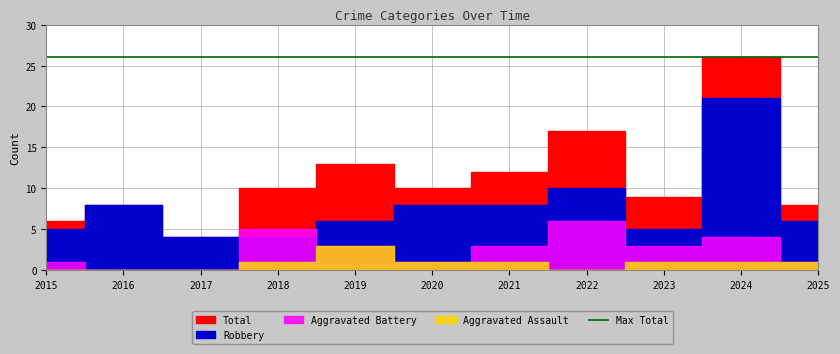

Reading right to left, transcribe all the data shown in this chart.

Aggravated Assault: 2025=1	2024=1	2023=1	2022=0	2021=1	2020=1	2019=3	2018=1	2017=0	2016=0	2015=0
Aggravated Battery: 2025=1	2024=4	2023=3	2022=6	2021=3	2020=1	2019=3	2018=5	2017=0	2016=0	2015=1
Robbery: 2025=6	2024=21	2023=5	2022=10	2021=8	2020=8	2019=6	2018=4	2017=4	2016=8	2015=5
Total: 2025=8	2024=26	2023=9	2022=17	2021=12	2020=10	2019=13	2018=10	2017=4	2016=8	2015=6